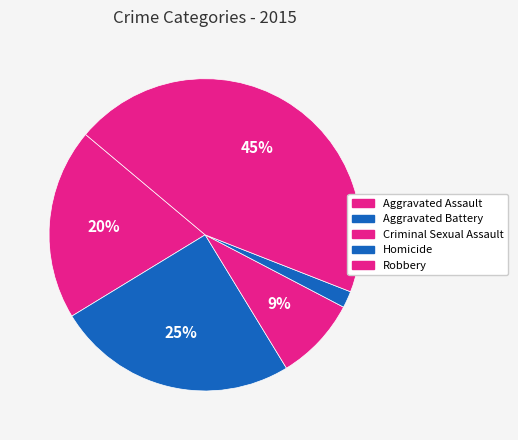

Which has a higher value, Criminal Sexual Assault or Aggravated Battery?

Aggravated Battery